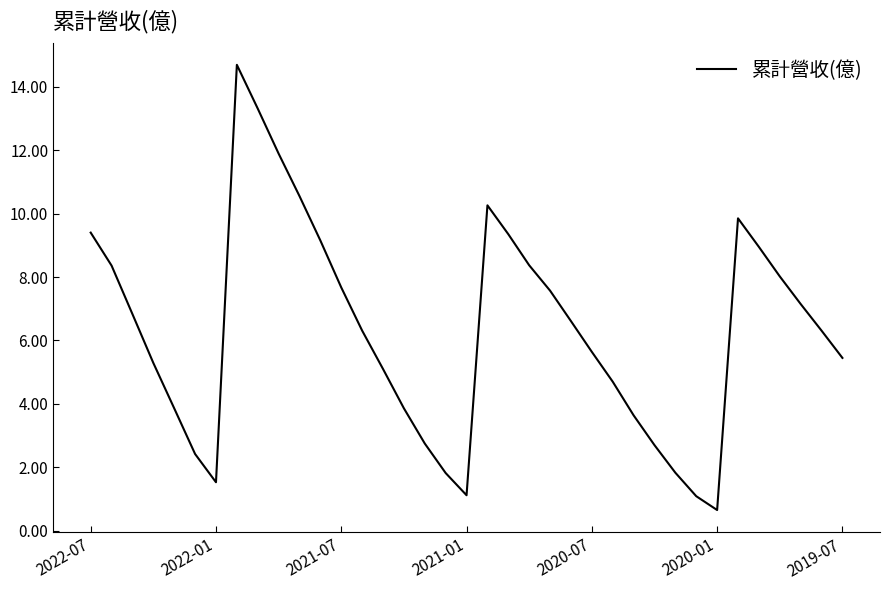

What is the smallest value displayed?

0.7